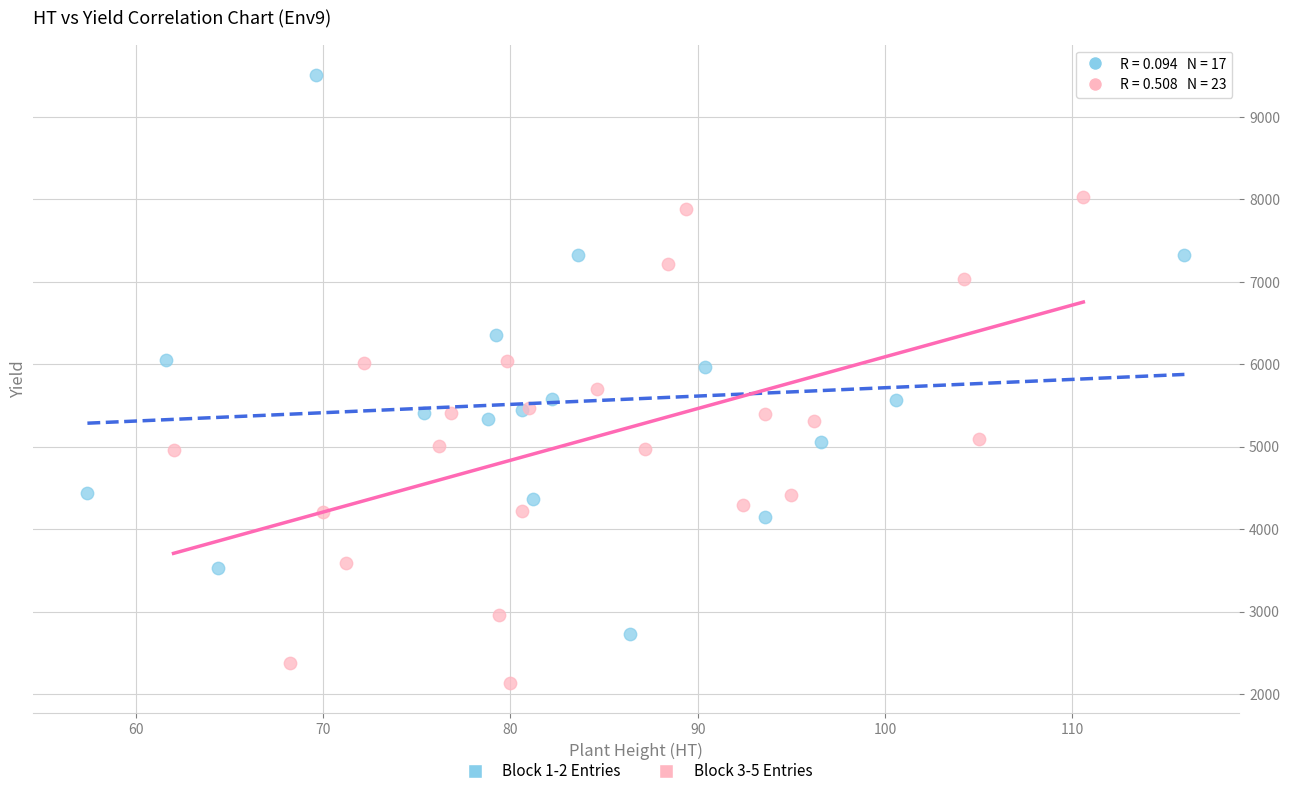

Which series reaches the minimum Y coordinate?

Block 3-5 Entries